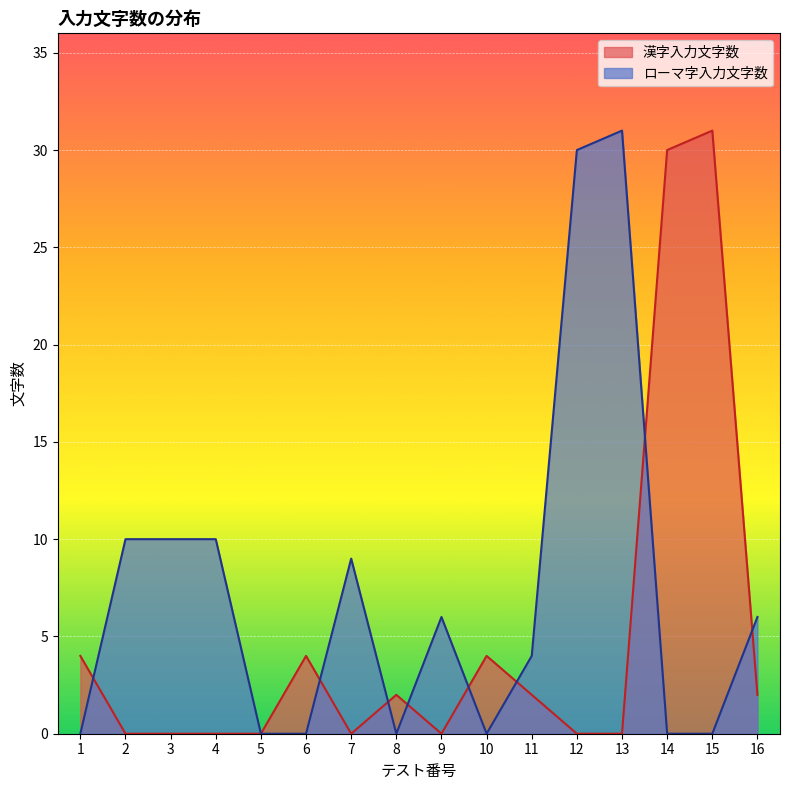

At which category is the sum across all series the highest?

13